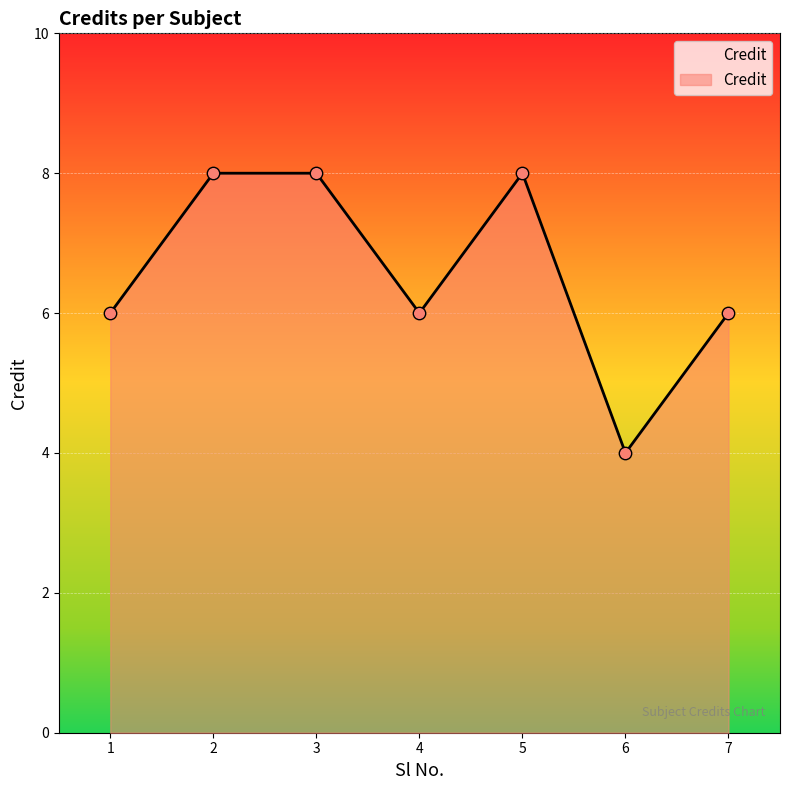

What is the change in value from 3 to 7?

-2